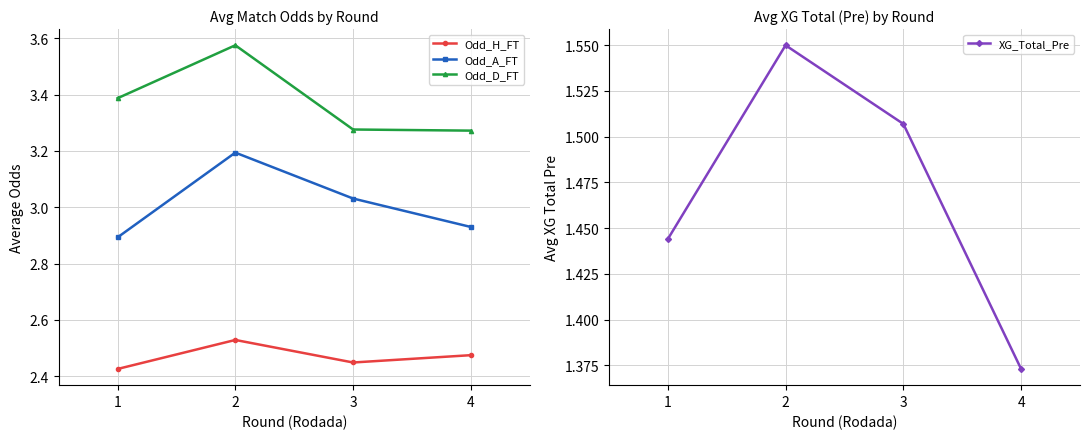

What is the minimum value shown in the chart?

1.4